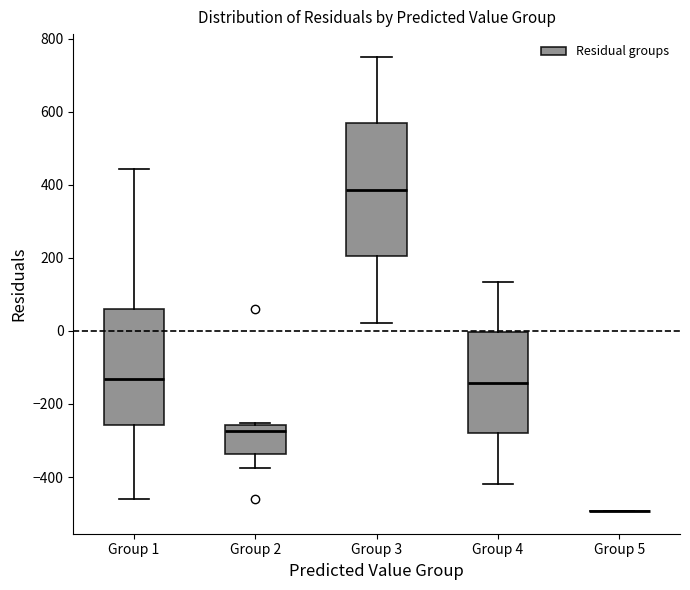

Reading left to right, read every box against the y-axis: the position of its median line, the range the box covers, and the ends of its whiskers. The values are not printed on the chart, so give them approximately, as read against the axis.

Group 1: median -140, box -260 to 60, whiskers -460 to 440
Group 2: median -280, box -340 to -260, whiskers -380 to -260 (just above the box's upper edge)
Group 3: median 380, box 200 to 560, whiskers 20 to 740
Group 4: median -140, box -280 to 0, whiskers -420 to 140
Group 5: box collapsed to a line at -500, whiskers -500 to -500